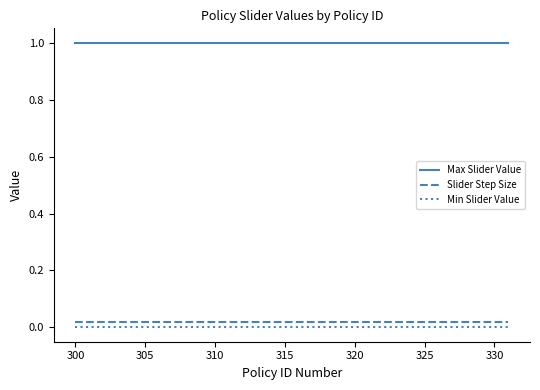

Does the chart have visible grid lines?

No